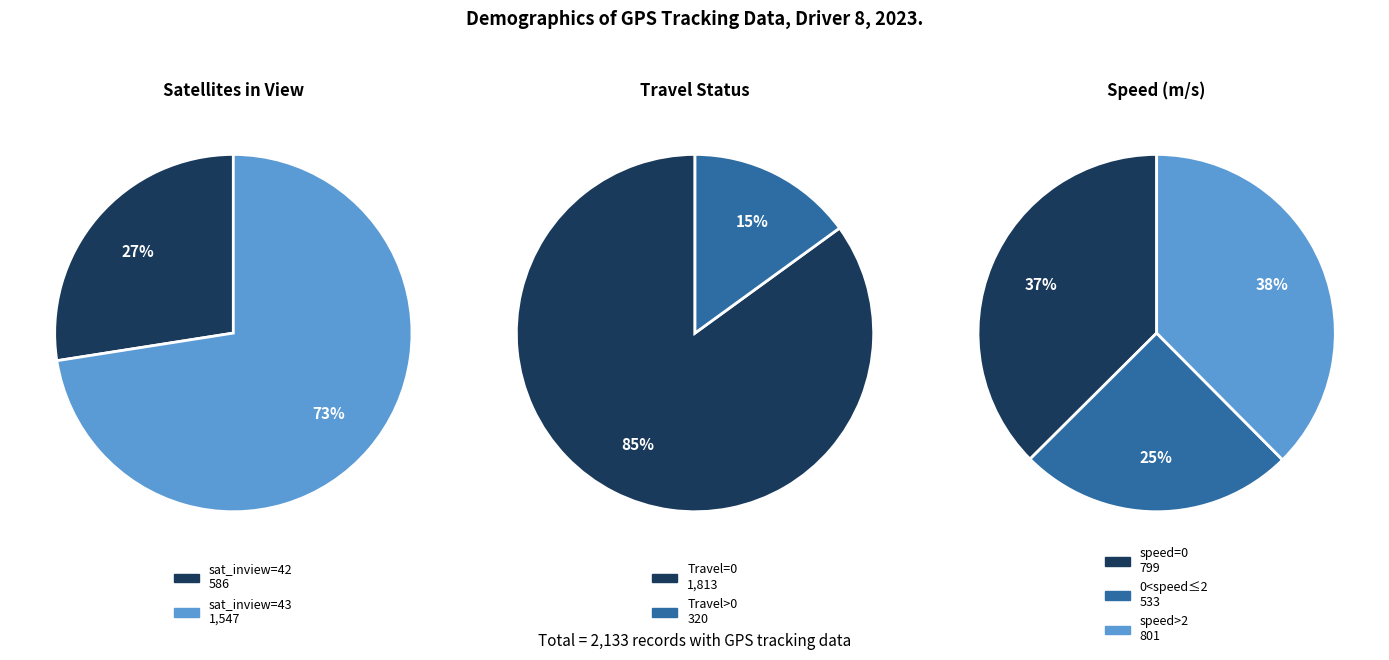

Is 42 the majority of the pie?

No